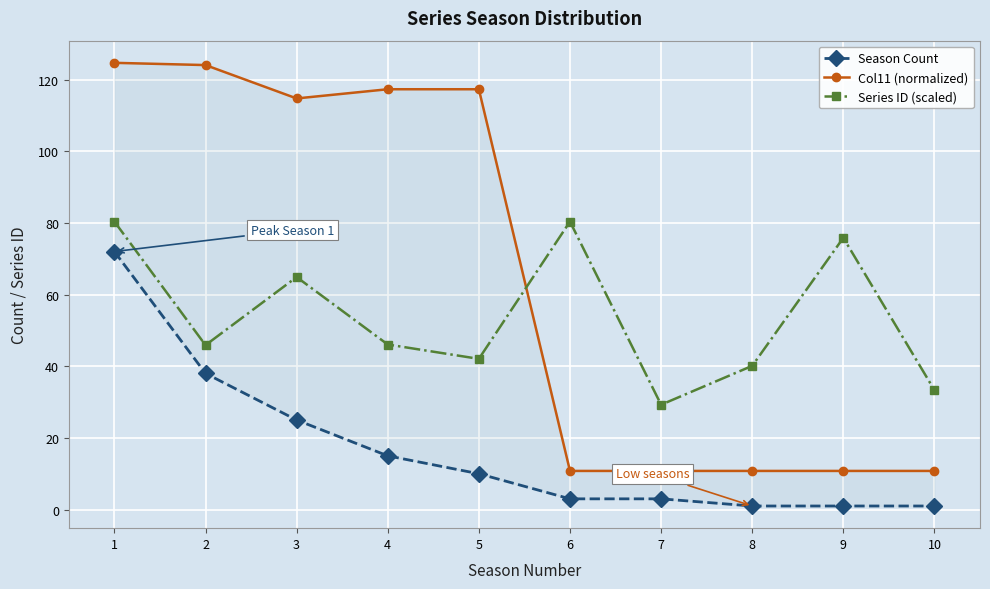

What are all the series names shown in the legend?

Season Count, Col11 (normalized), Series ID (scaled)